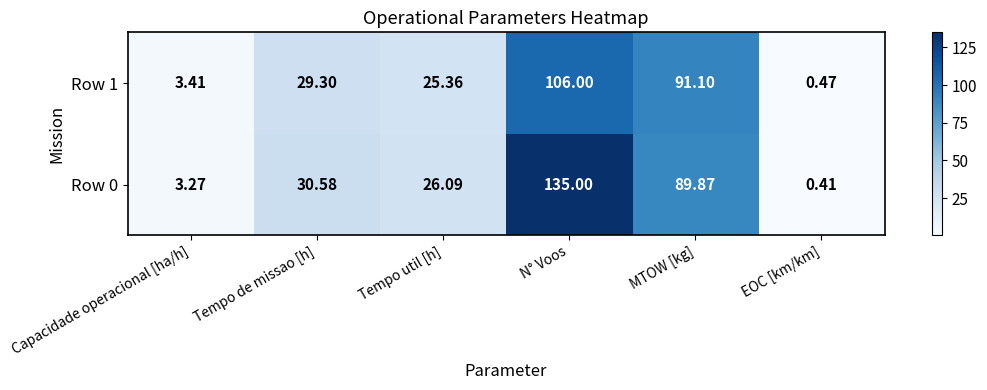

List the labels in order of Row 0 value, smallest first.

EOC [km/km], Capacidade operacional [ha/h], Tempo util [h], Tempo de missao [h], MTOW [kg], N° Voos